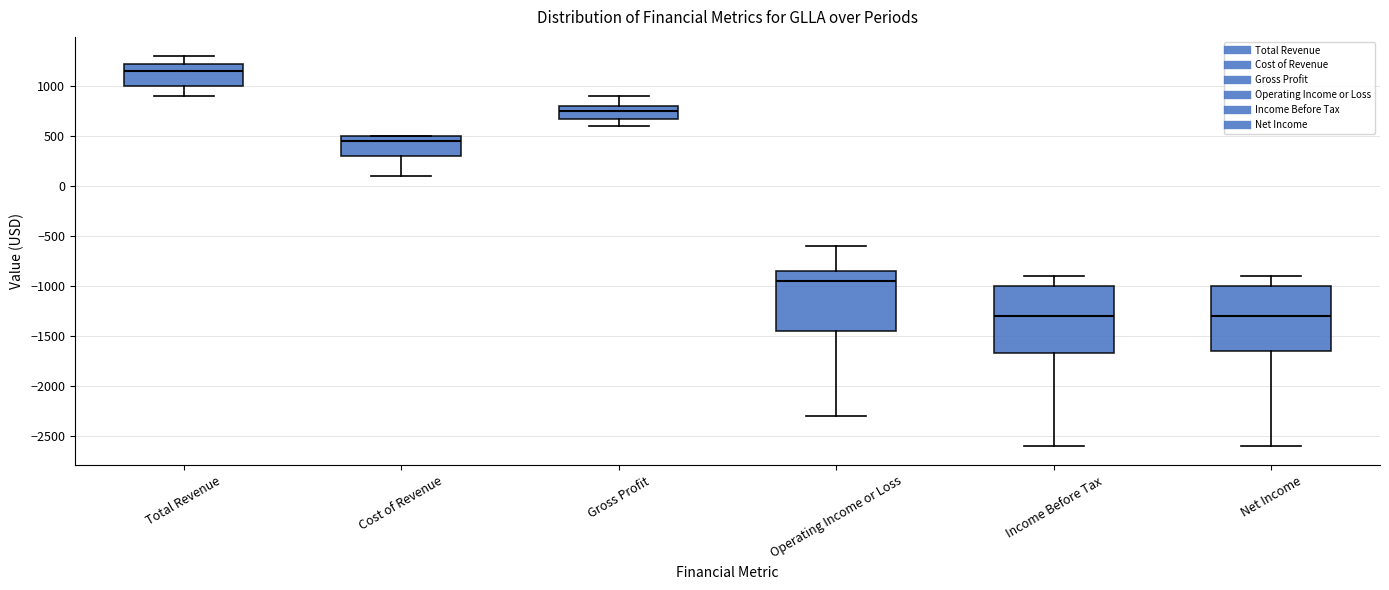

Where is the lower edge of the box for Income Before Tax on the y-axis? The values are not printed on the chart, so give them approximately, as read against the axis.

-1650